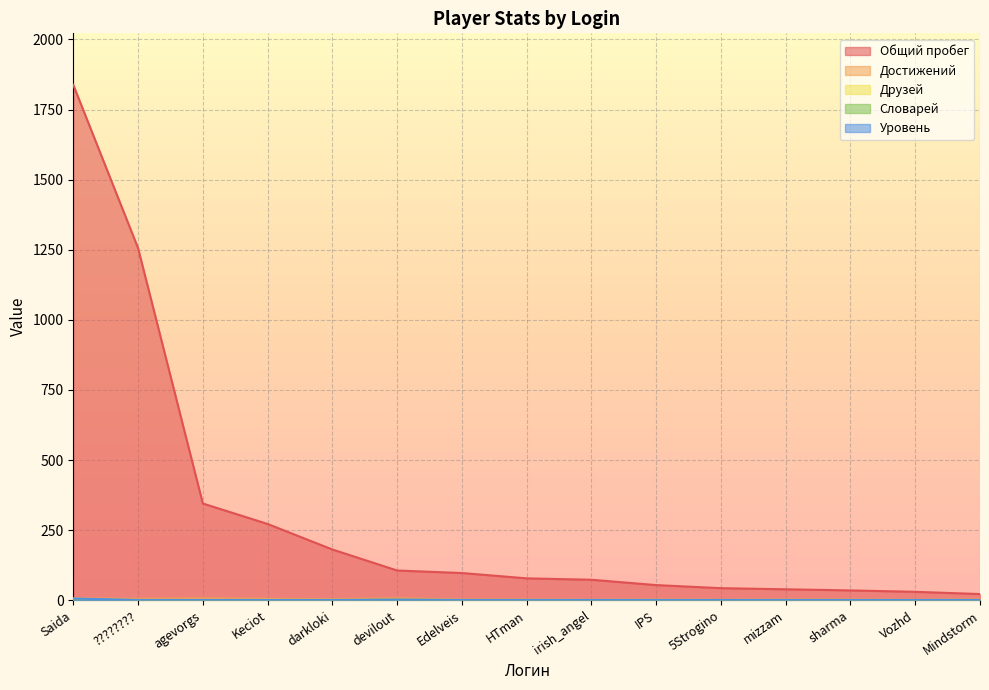

Which has a higher value, Mindstorm or Vozhd?

Vozhd